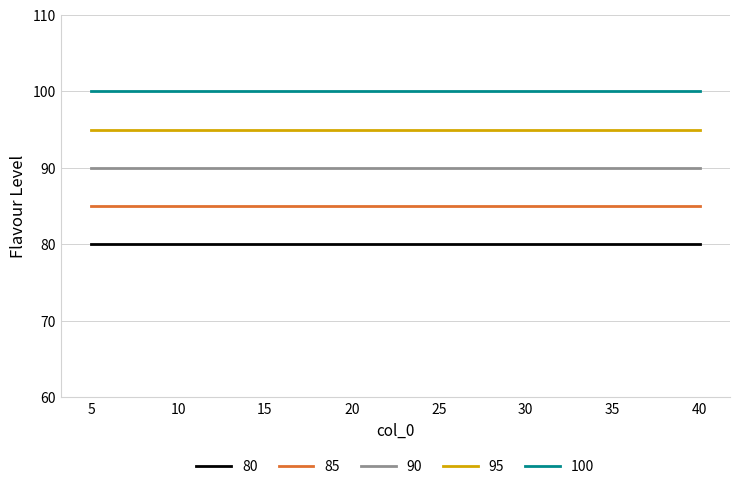

Is the value of 80 at 15 greater than the value of 90 at 25?

No